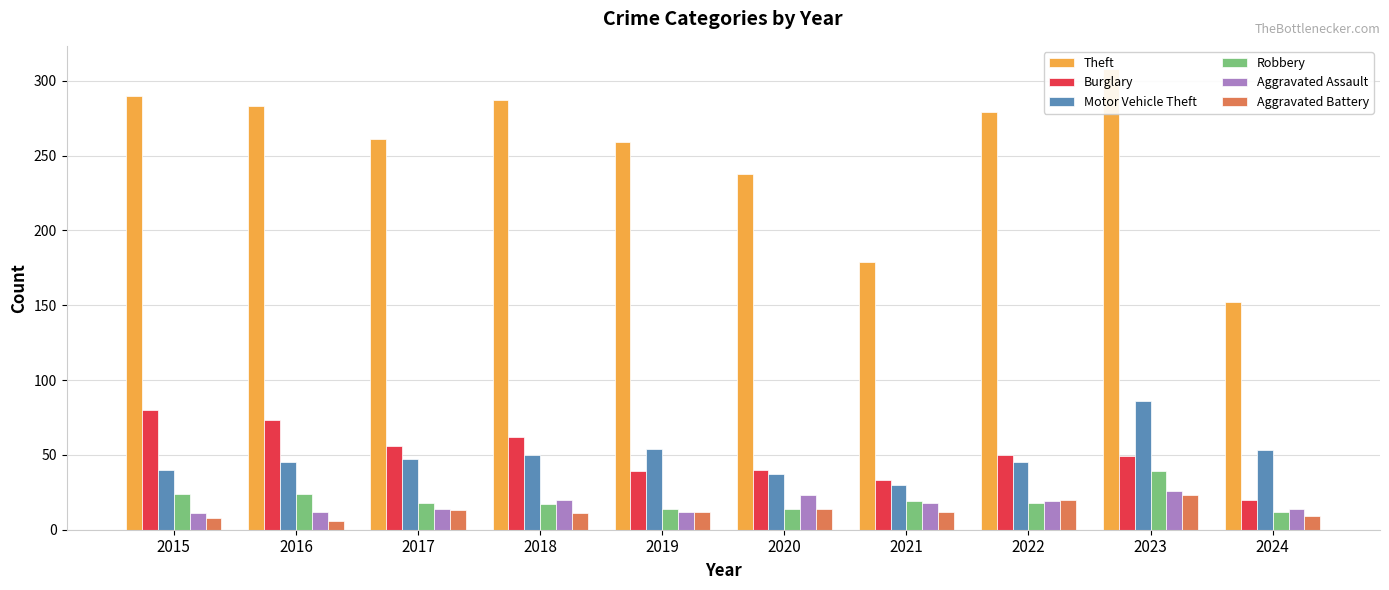

At which label does Burglary first exceed 50?

2015